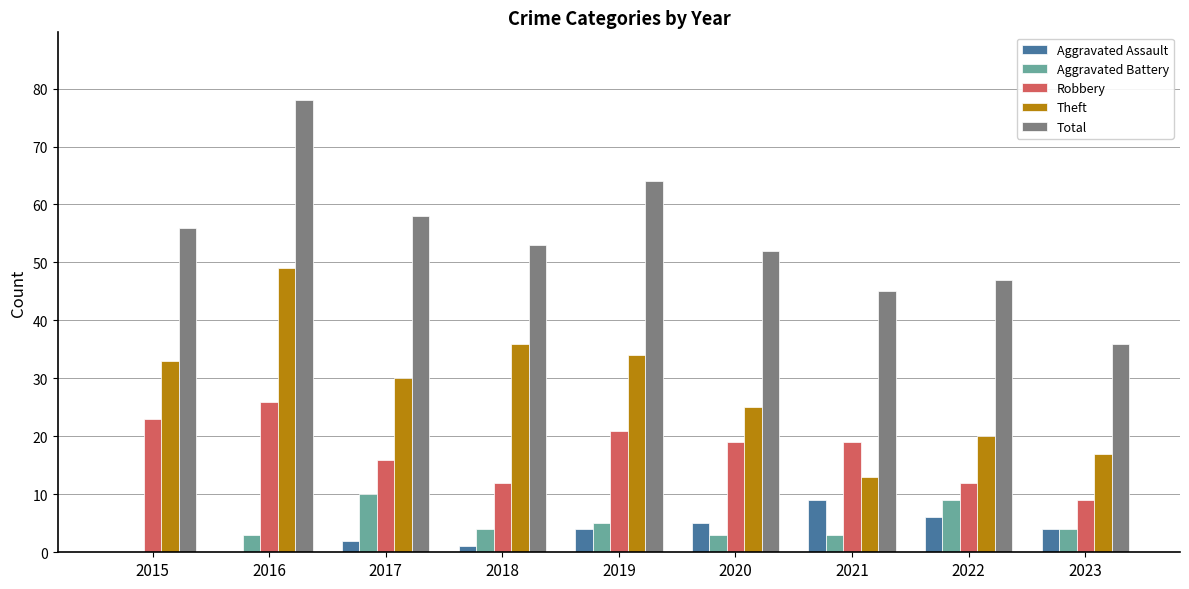

Between 2016 and 2018, which series saw the biggest shift?

Total